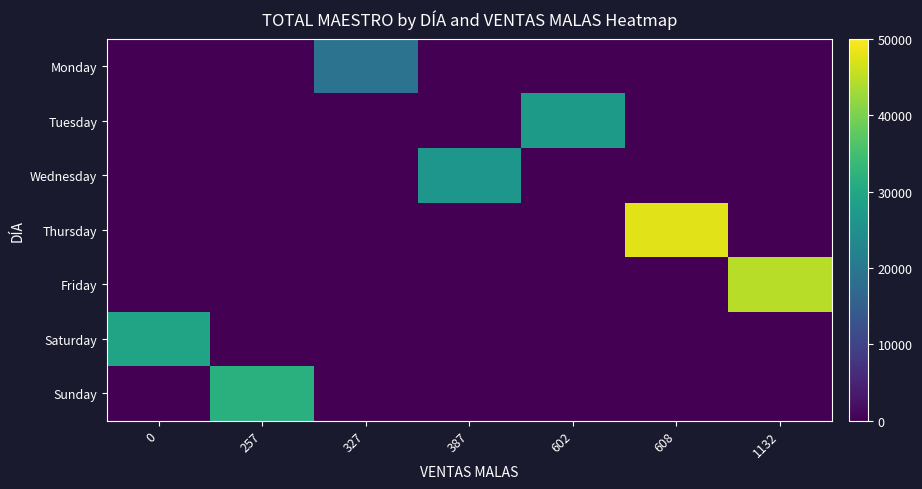

Reading left to right, list all the values displayed in this chart.

Monday: 0=0.0	257=0.0	327=18995.1	387=0.0	602=0.0	608=0.0	1132=0.0
Tuesday: 0=0.0	257=0.0	327=0.0	387=0.0	602=27280.0	608=0.0	1132=0.0
Wednesday: 0=0.0	257=0.0	327=0.0	387=26277.0	602=0.0	608=0.0	1132=0.0
Thursday: 0=0.0	257=0.0	327=0.0	387=0.0	602=0.0	608=47747.1	1132=0.0
Friday: 0=0.0	257=0.0	327=0.0	387=0.0	602=0.0	608=0.0	1132=44611.0
Saturday: 0=29122.0	257=0.0	327=0.0	387=0.0	602=0.0	608=0.0	1132=0.0
Sunday: 0=0.0	257=31668.1	327=0.0	387=0.0	602=0.0	608=0.0	1132=0.0